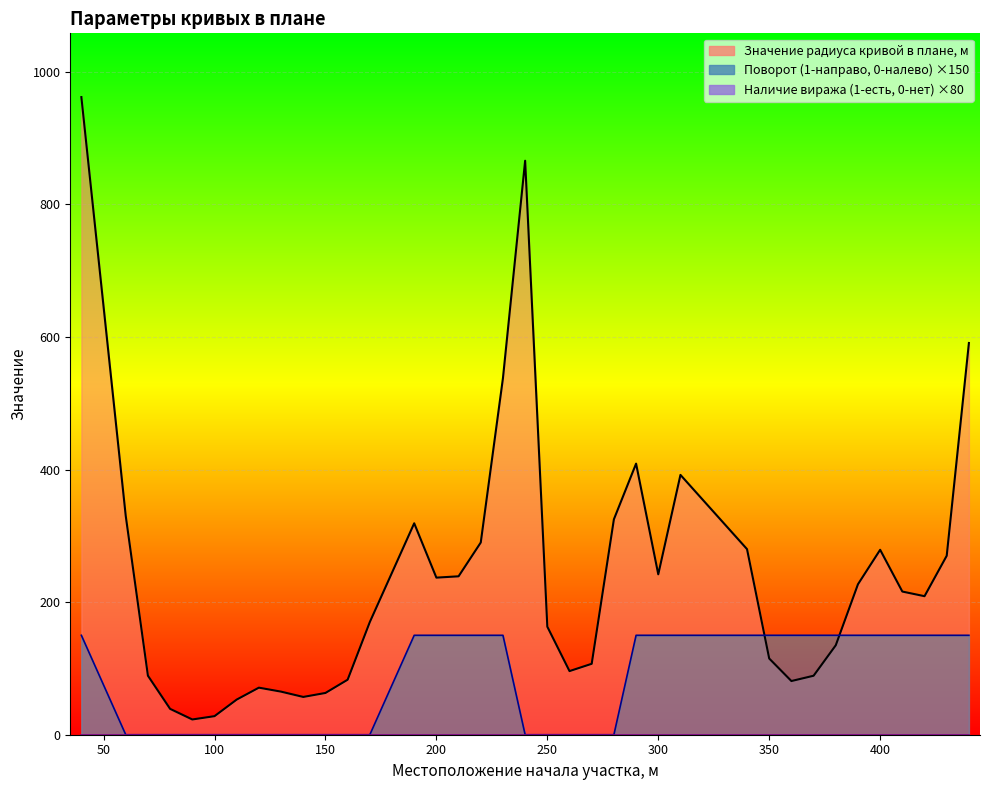

At which category is the sum across all series the highest?

40